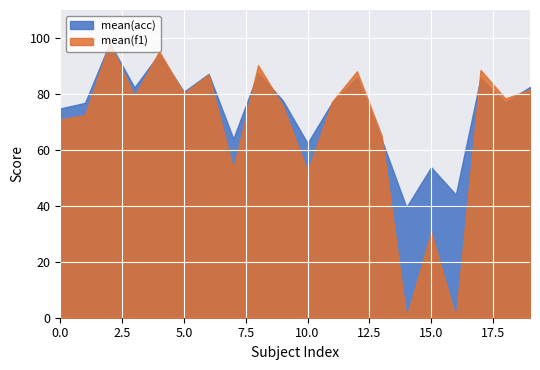

The value of mean(f1) at 19 is 21.9. True or false?

False